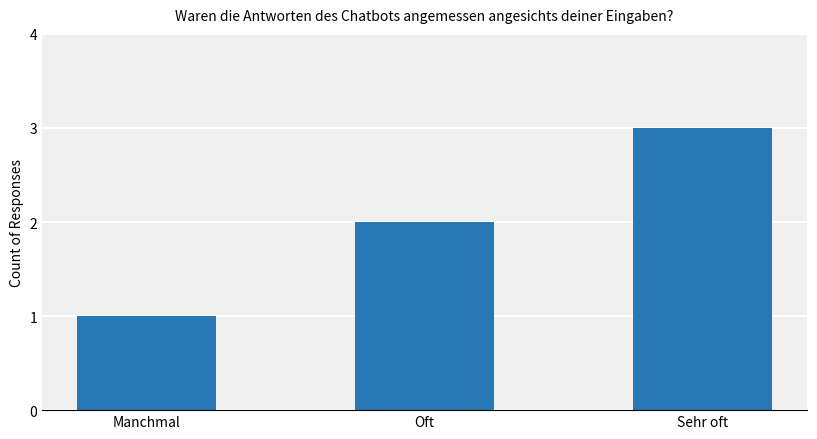

What is the label of the 2nd bar from the left?

Oft